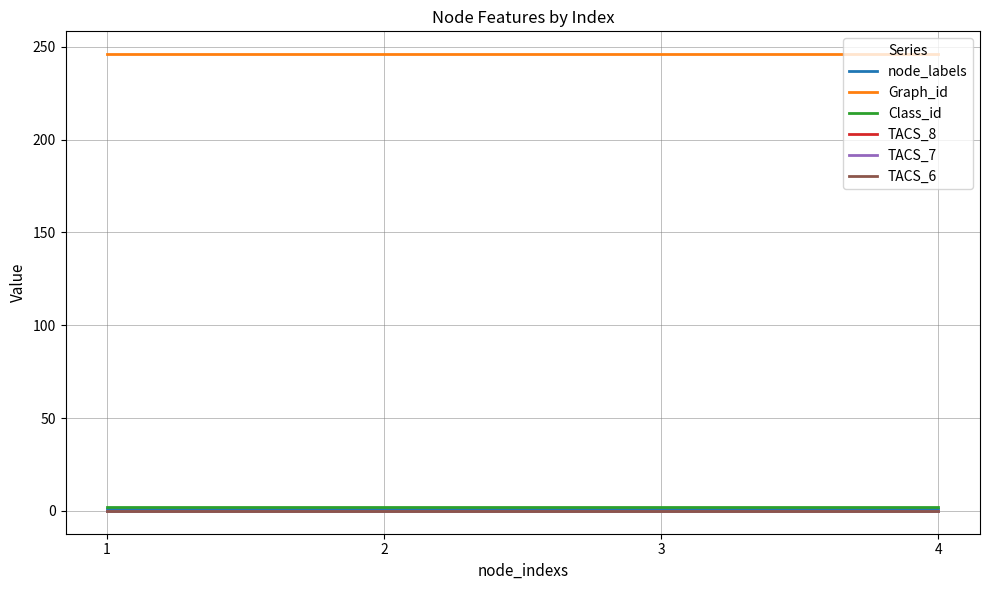

Does the chart have visible grid lines?

Yes